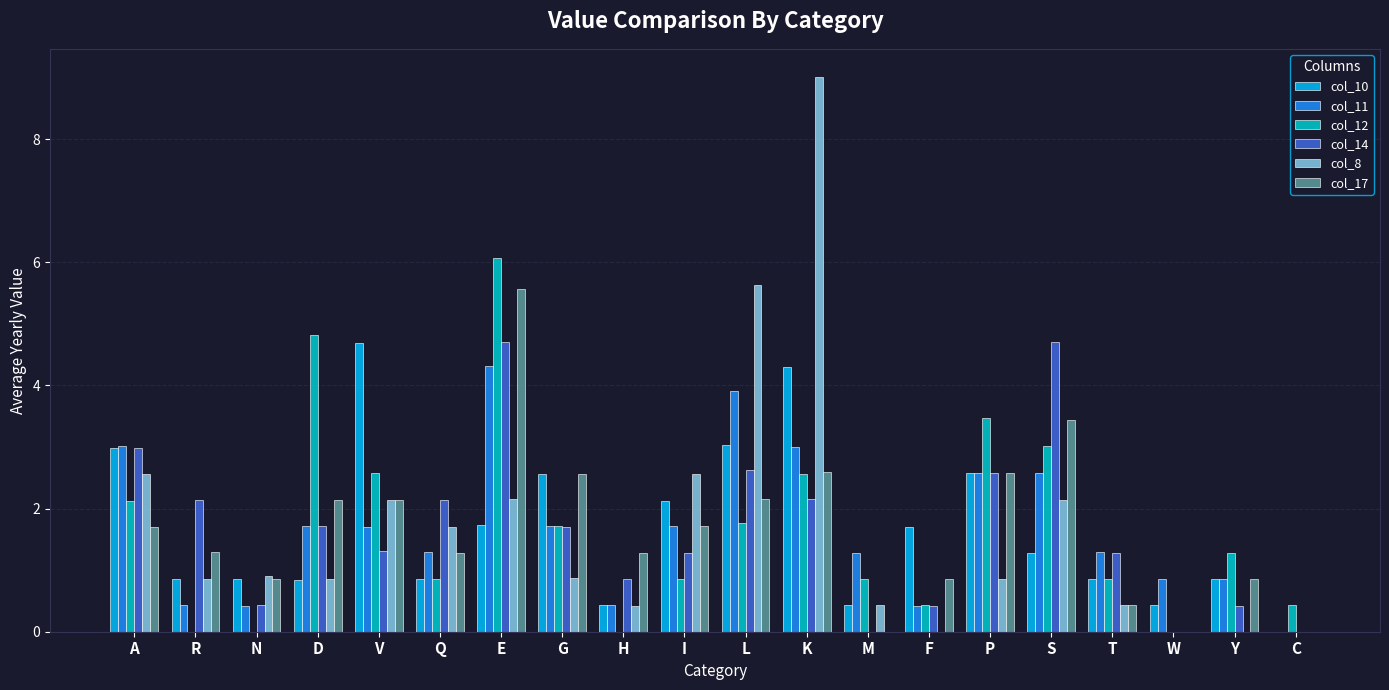

Is the value of col_12 at S greater than the value of col_10 at P?

Yes